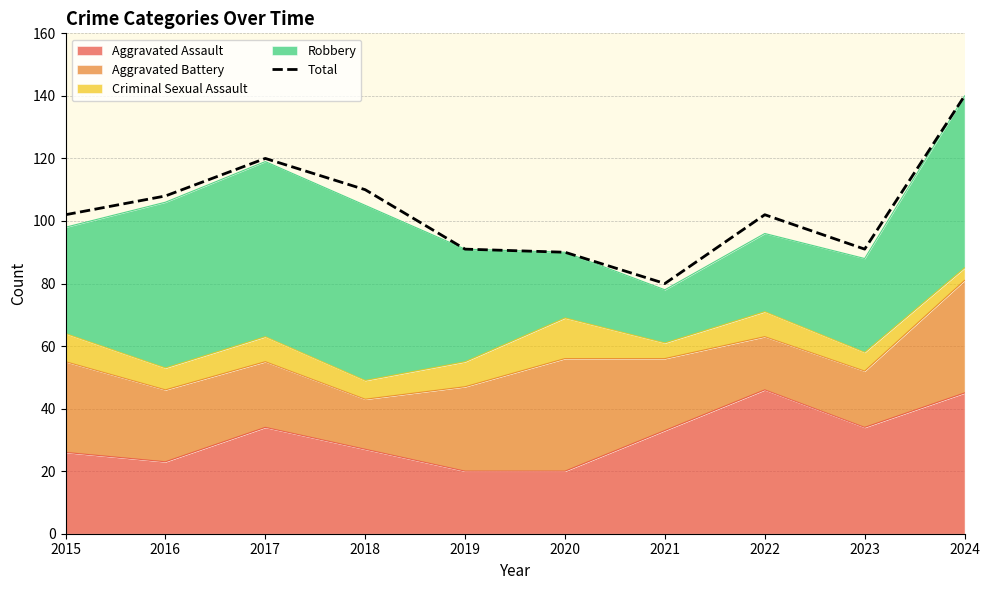

How many data points are less than 102?

4